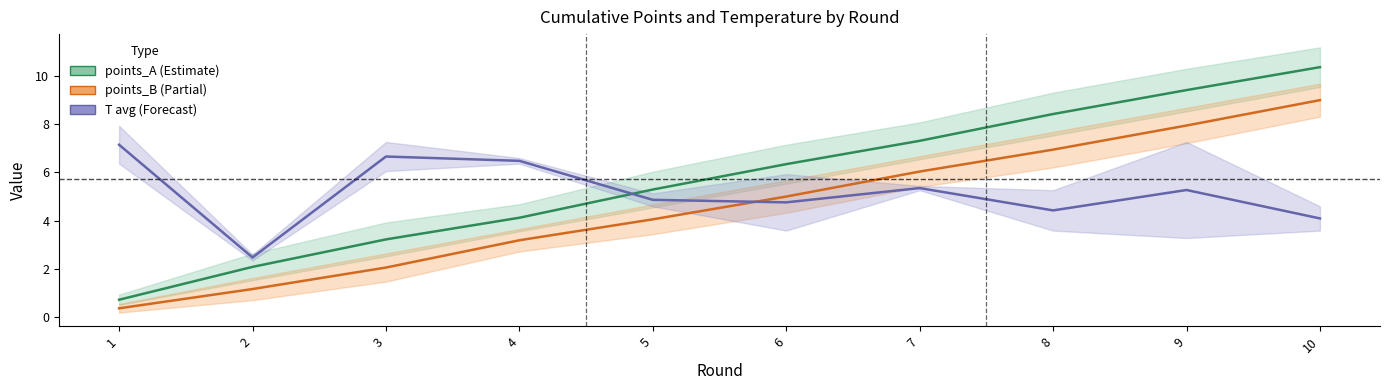

True or false: points_A has more than 2 points higher than both neighbors.

False